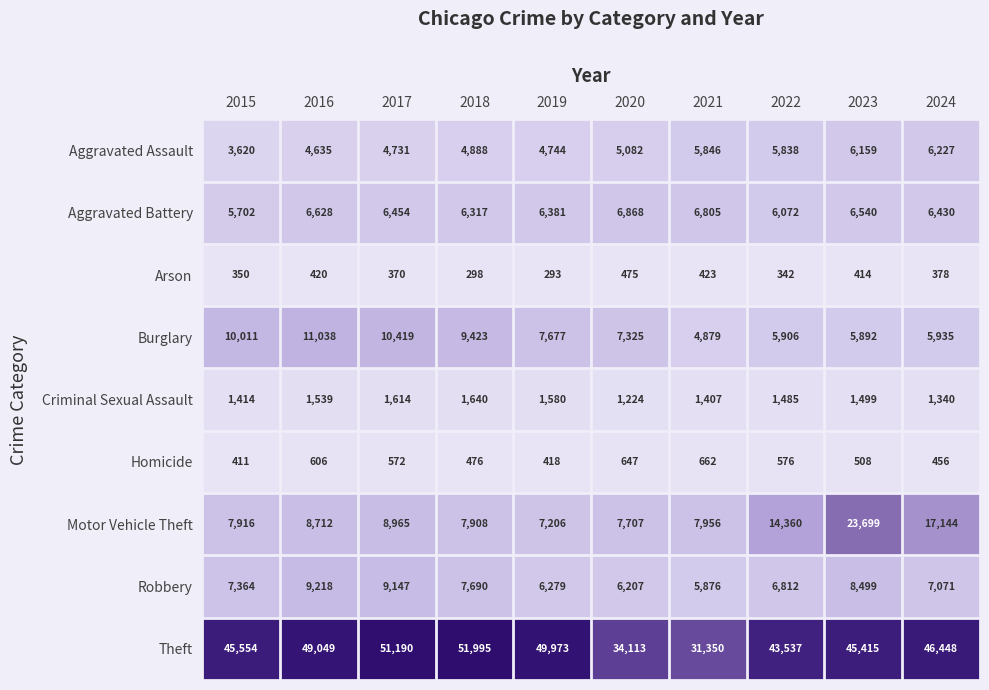

Is it true that Burglary equals 11038 at 2016?

True